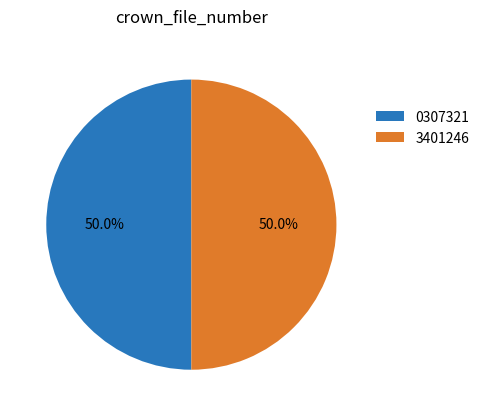

What is the ratio of the value at 0307321 to the value at 3401246?

1.0